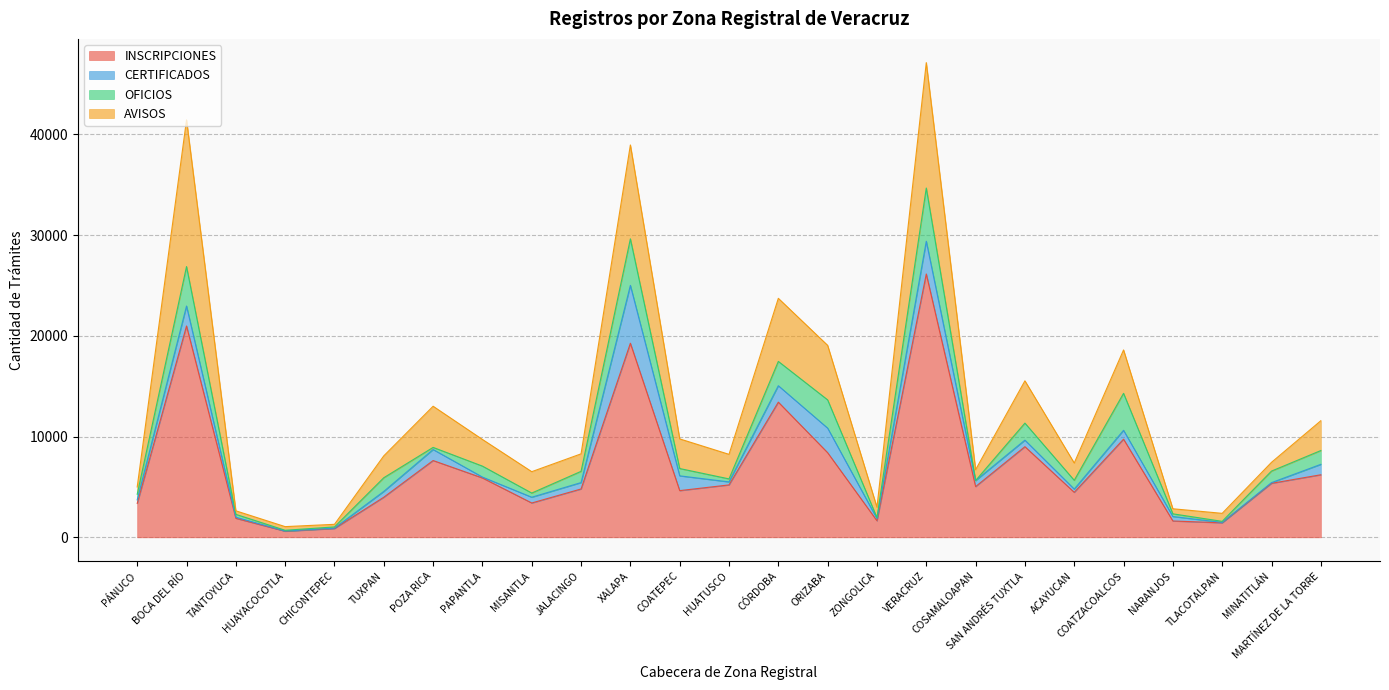

List the labels in order of INSCRIPCIONES value, largest first.

VERACRUZ, BOCA DEL RÍO, XALAPA, CÓRDOBA, COATZACOALCOS, SAN ANDRÉS TUXTLA, ORIZABA, POZA RICA, MARTÍNEZ DE LA TORRE, PAPANTLA, MINATITLÁN, HUATUSCO, COSAMALOAPAN, JALACINGO, COATEPEC, ACAYUCAN, TUXPAN, MISANTLA, PÁNUCO, TANTOYUCA, ZONGOLICA, NARANJOS, TLACOTALPAN, CHICONTEPEC, HUAYACOCOTLA